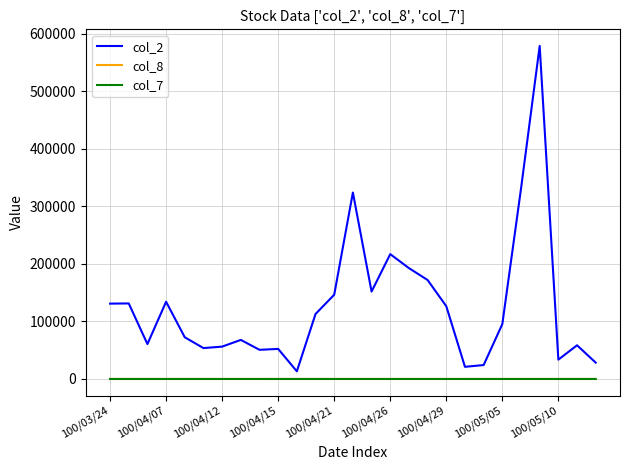

True or false: col_7 and col_2 cross at least once.

False